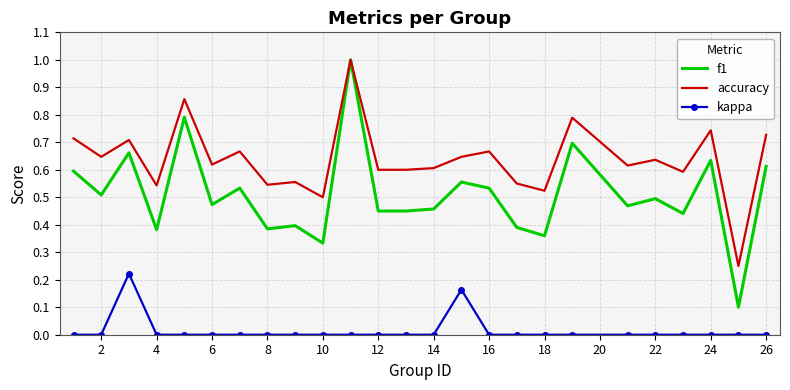

Which series has the largest total across all categories?

accuracy